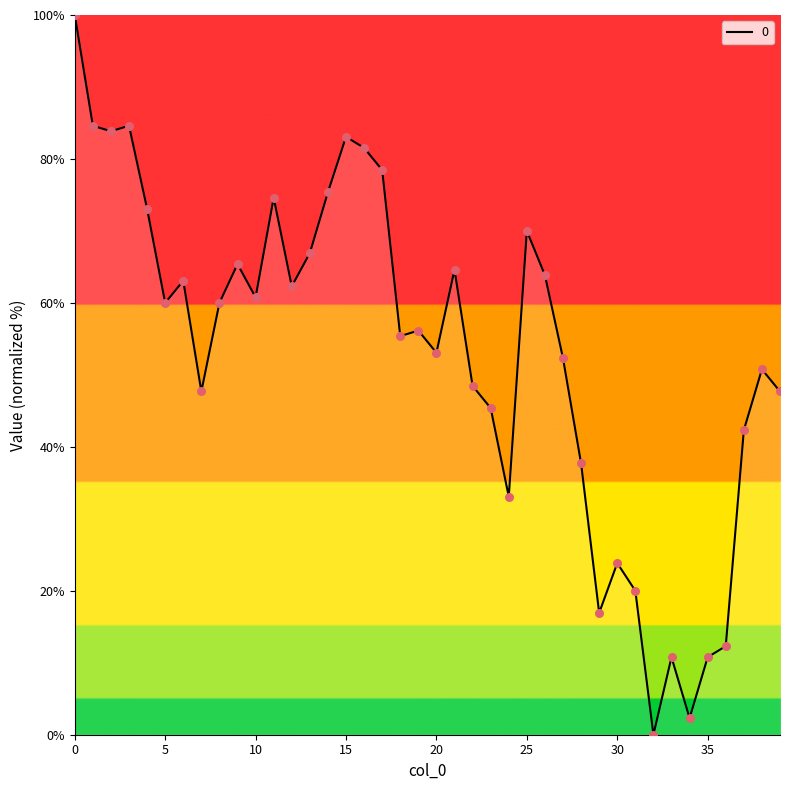

What is the greatest value displayed?

100.0